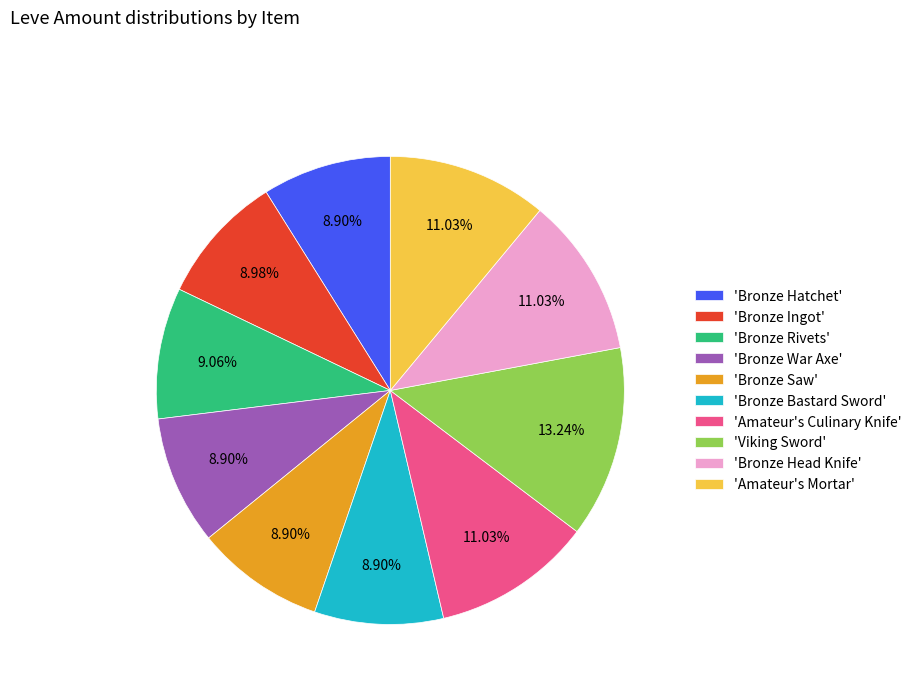

Approximately how many times larger is the value at 'Bronze Saw' compared to 'Amateur's Mortar'?

0.8